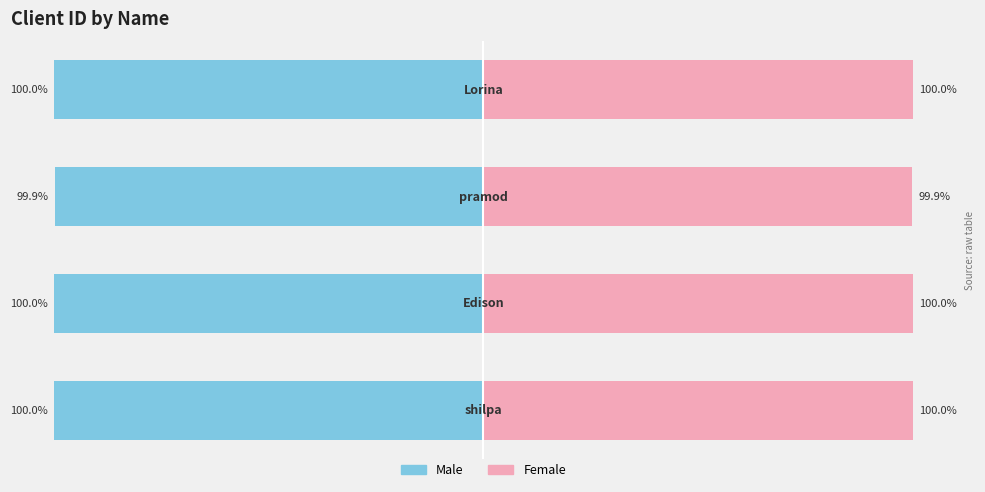

What is the sum of the Female values at 0 and 3?

200.0